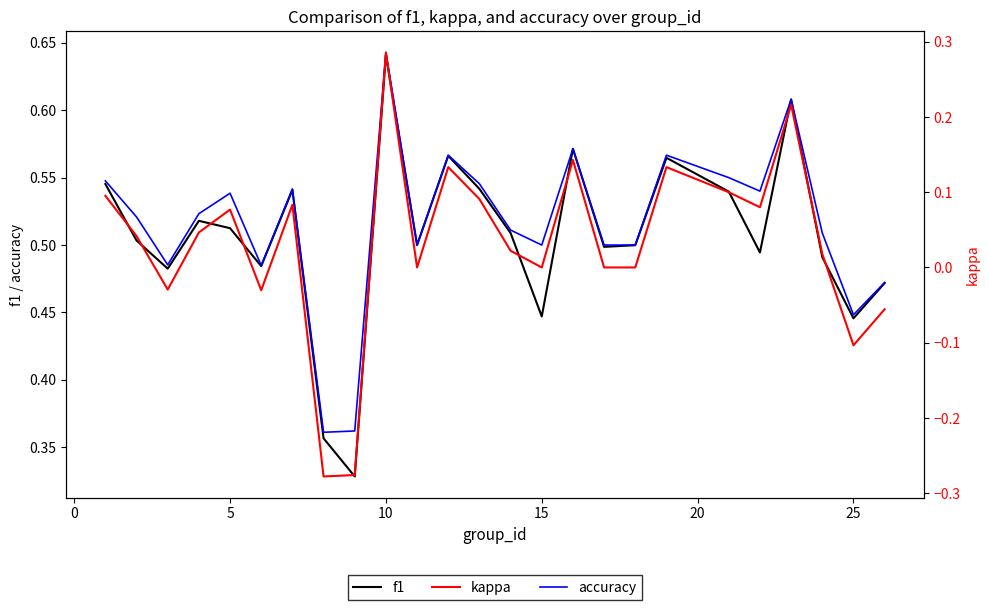

What are all the series names shown in the legend?

f1, accuracy, kappa